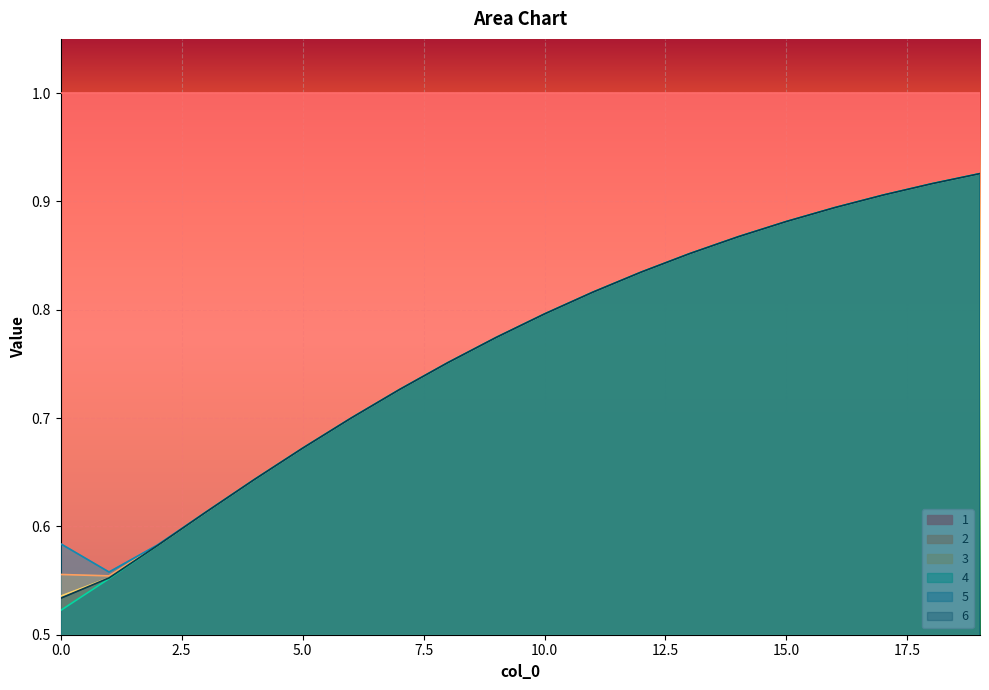

True or false: 3 has a value of 1.5 at 16.

False